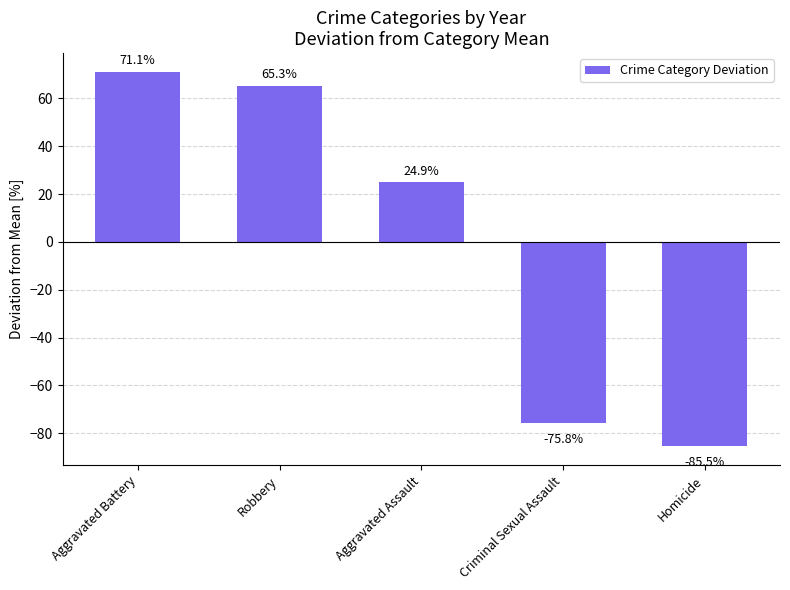

Which category has the highest value across all series?

Aggravated Battery